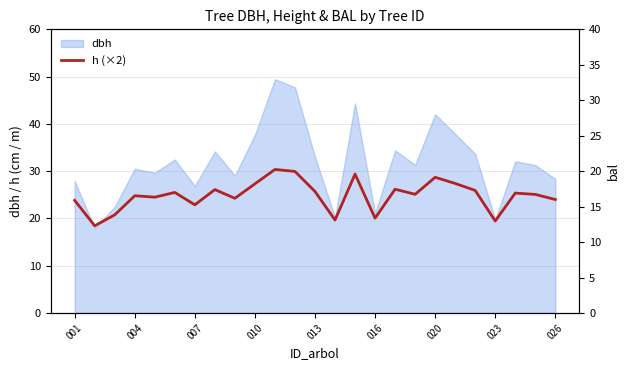

What is the difference between the maximum and minimum values in the h (×2) series?

11.9